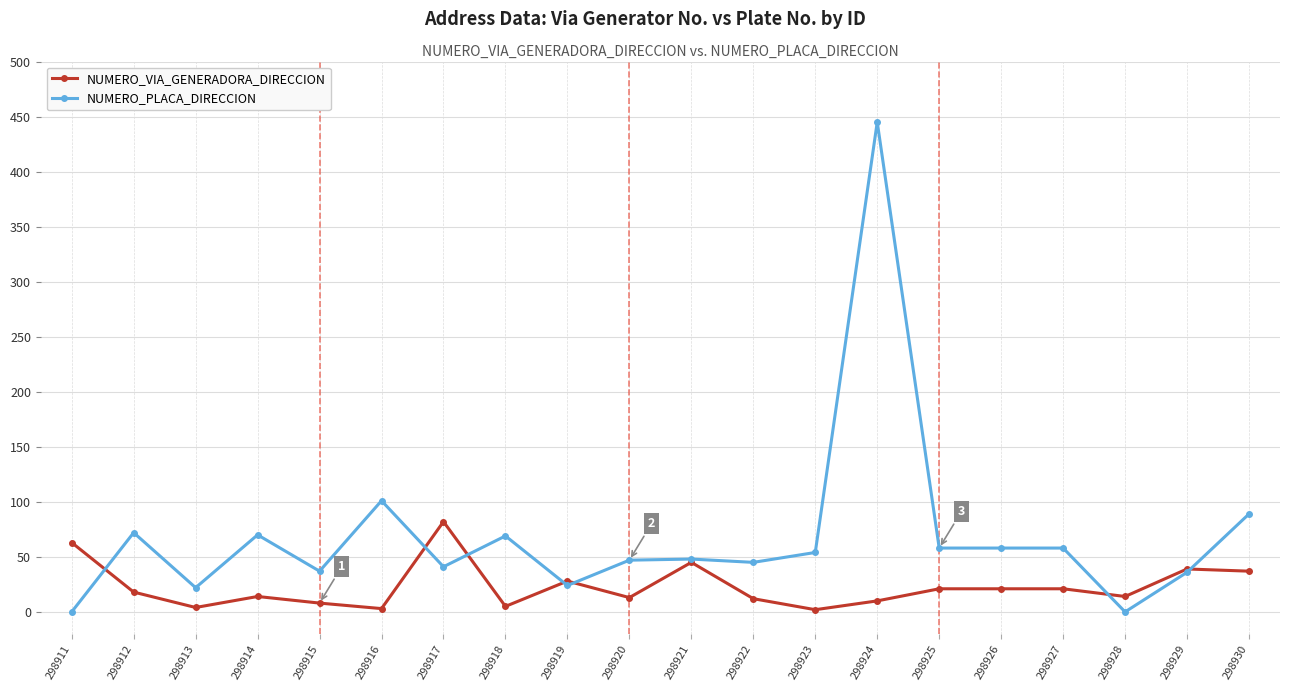

True or false: NUMERO_PLACA_DIRECCION has a value of 37 at 298912.

False